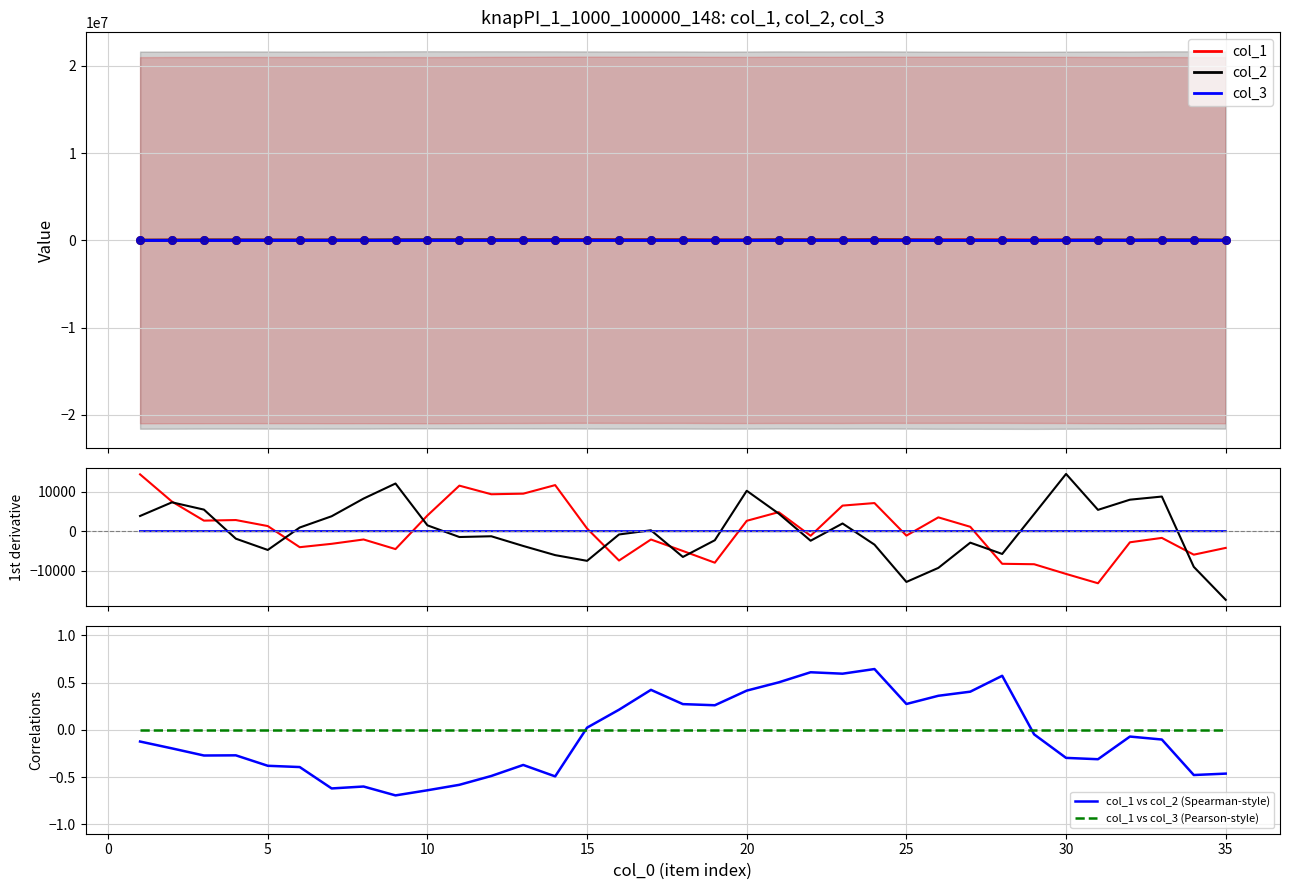

What is the total value across all series at 10?

904.4